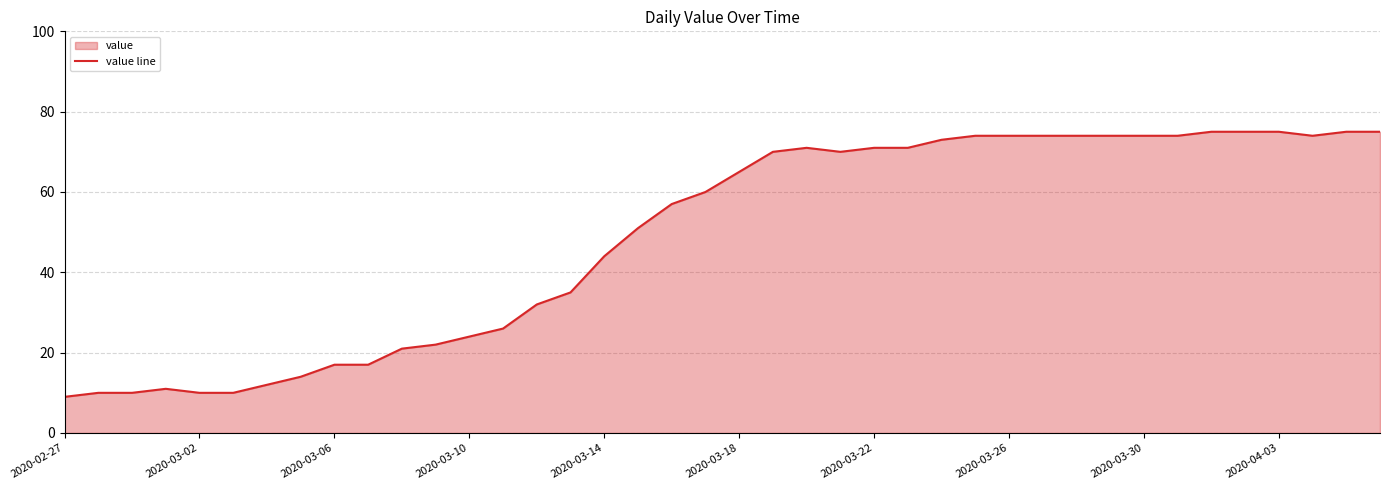

What is the difference between the maximum and minimum values?

66